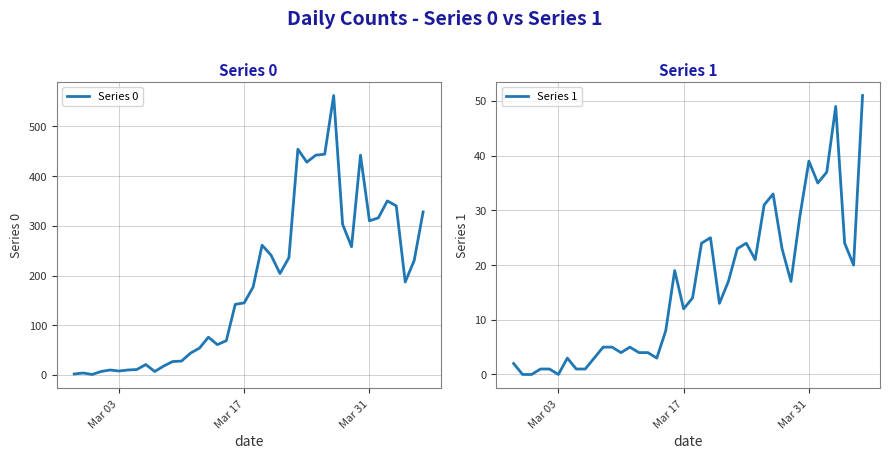

Is it true that Series 0 equals 145 at Mar 17?

True